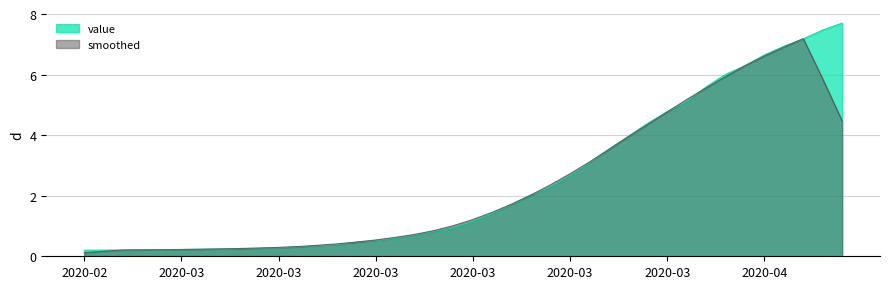

Count the number of data series in this chart.

2